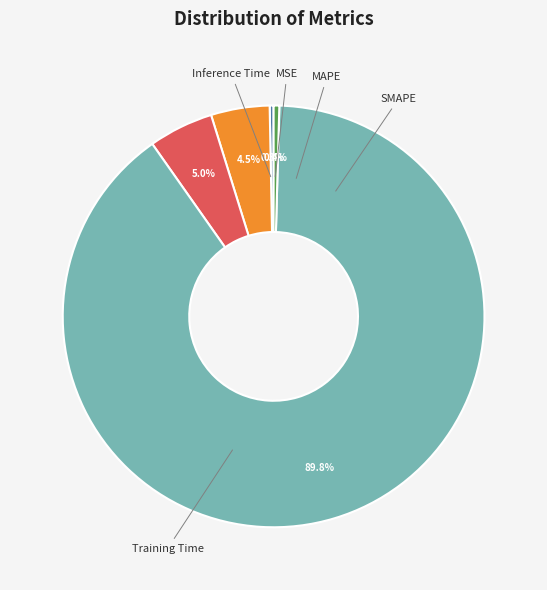

Does any single category account for the majority?

Yes